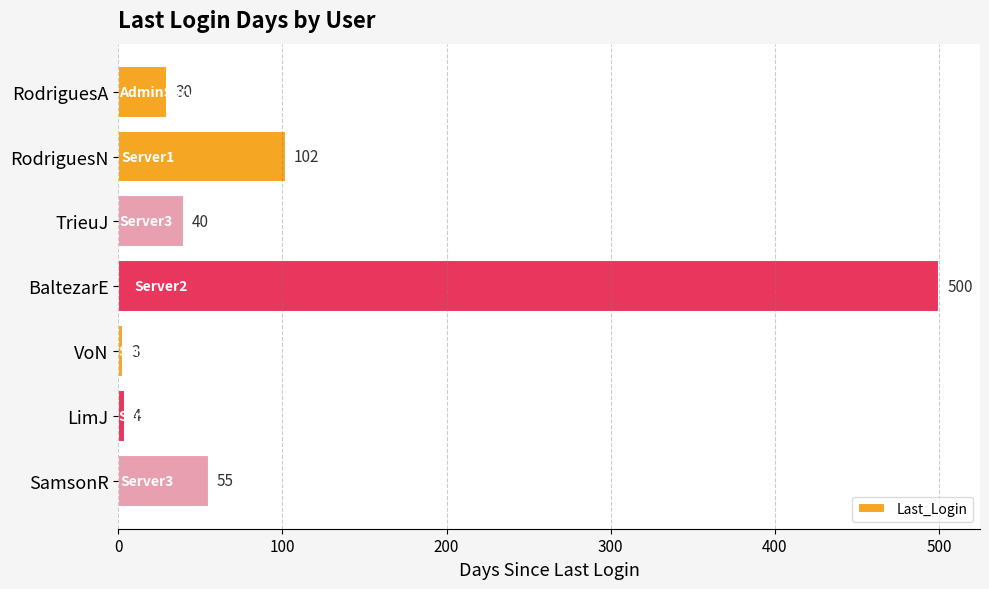

What is the change in value from RodriguesA to BaltezarE?

+470